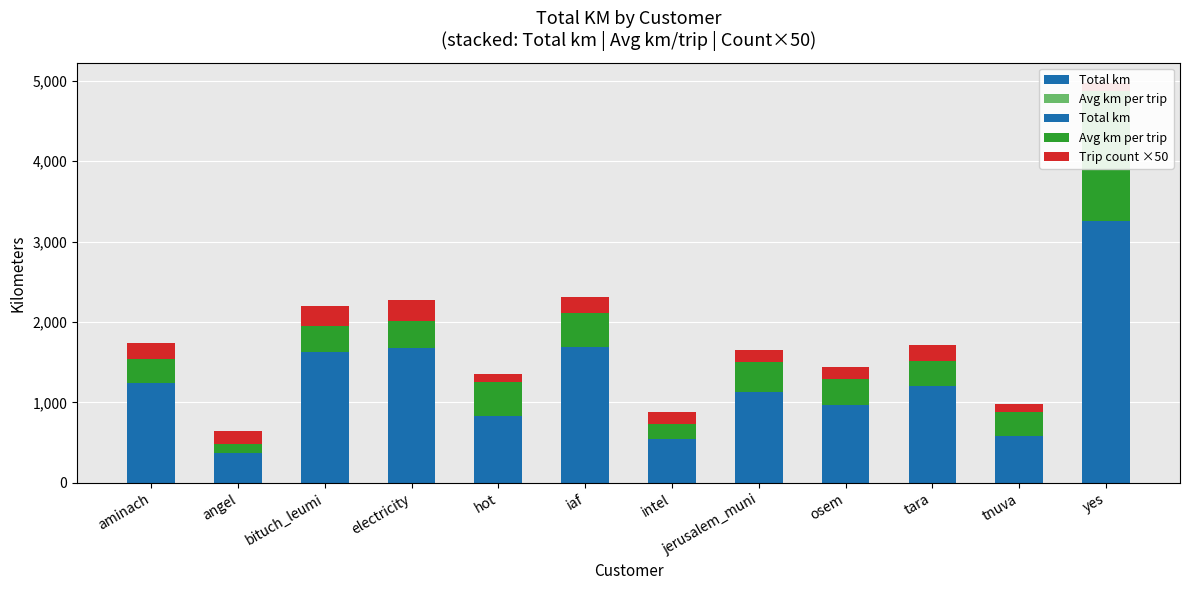

The value of Total km at hot is 832.9. True or false?

True